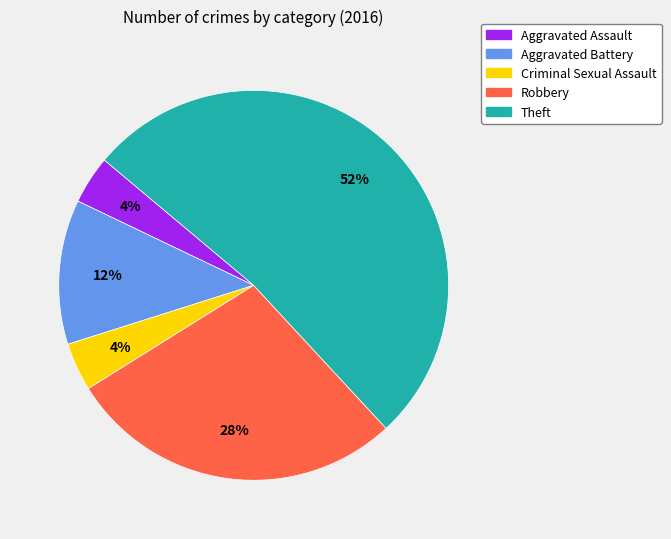

Which slice is the largest?

Theft